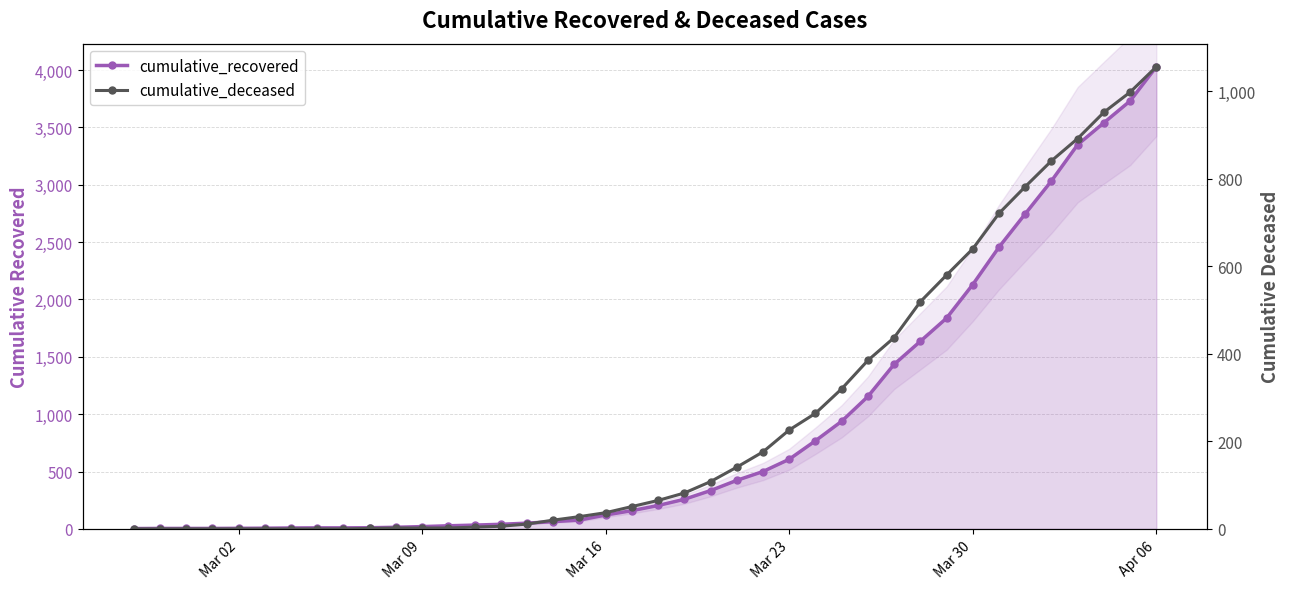

Which has a higher value, Mar 02 or Mar 30?

Mar 30